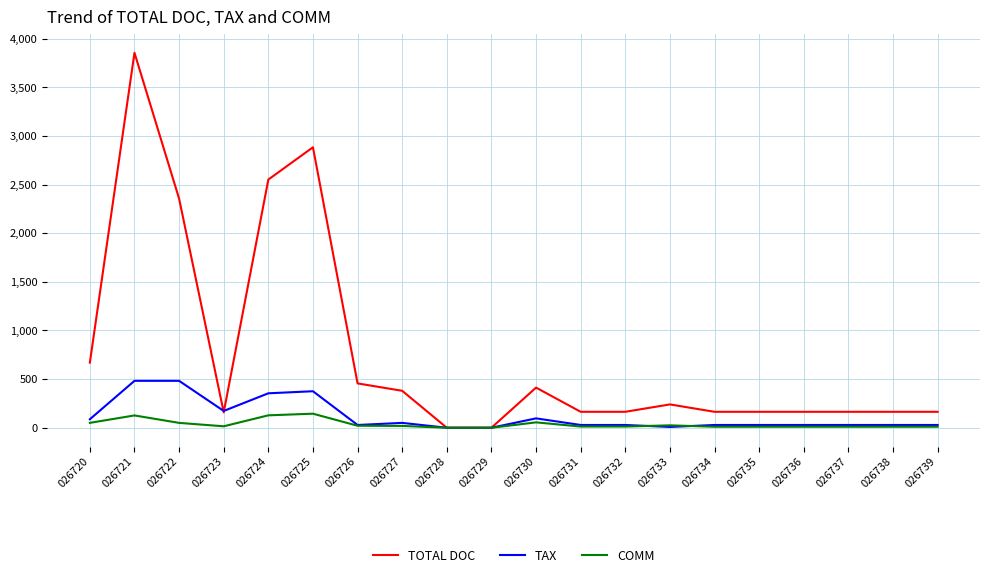

Which category has the highest value across all series?

026721